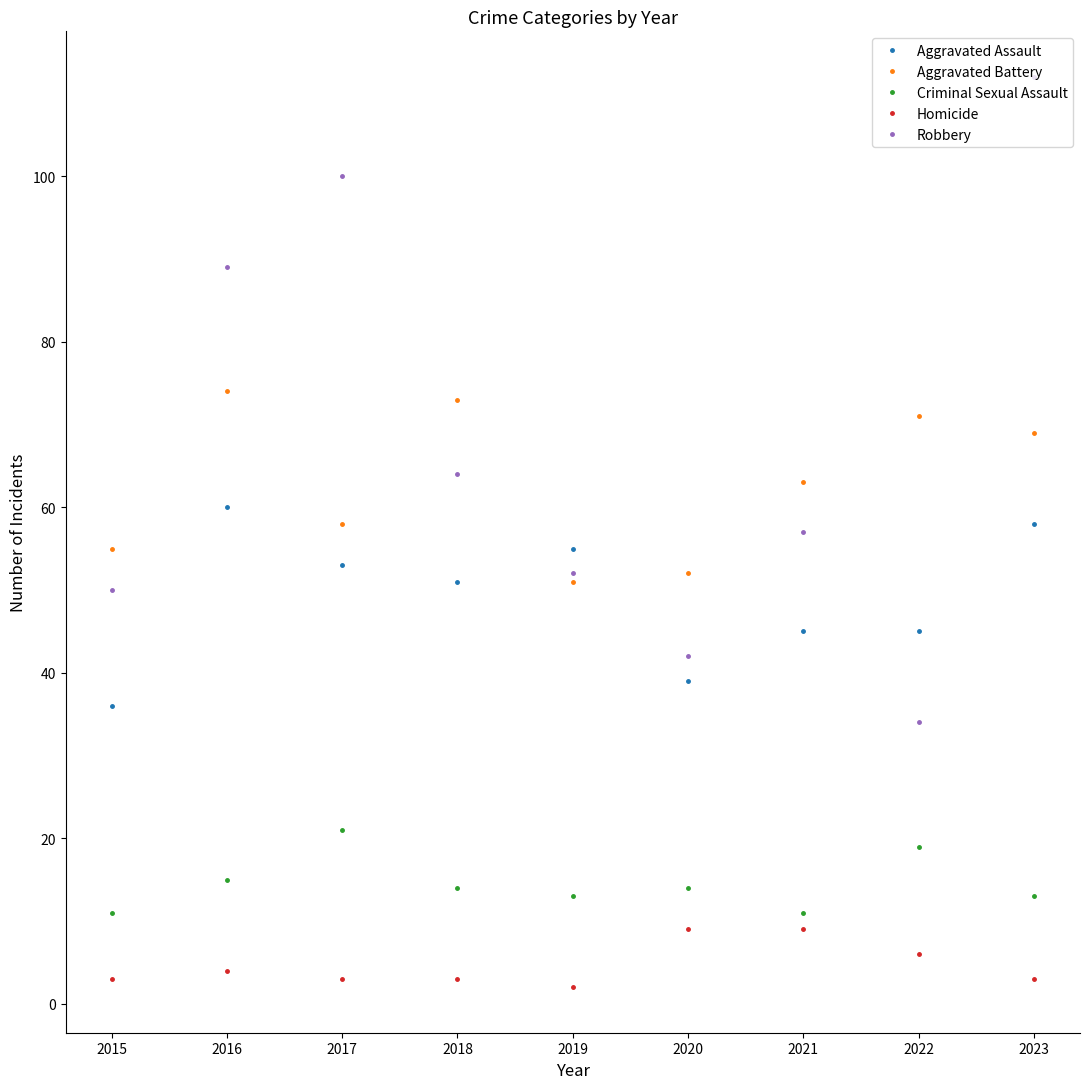

True or false: Homicide and Robbery intersect in this chart.

False